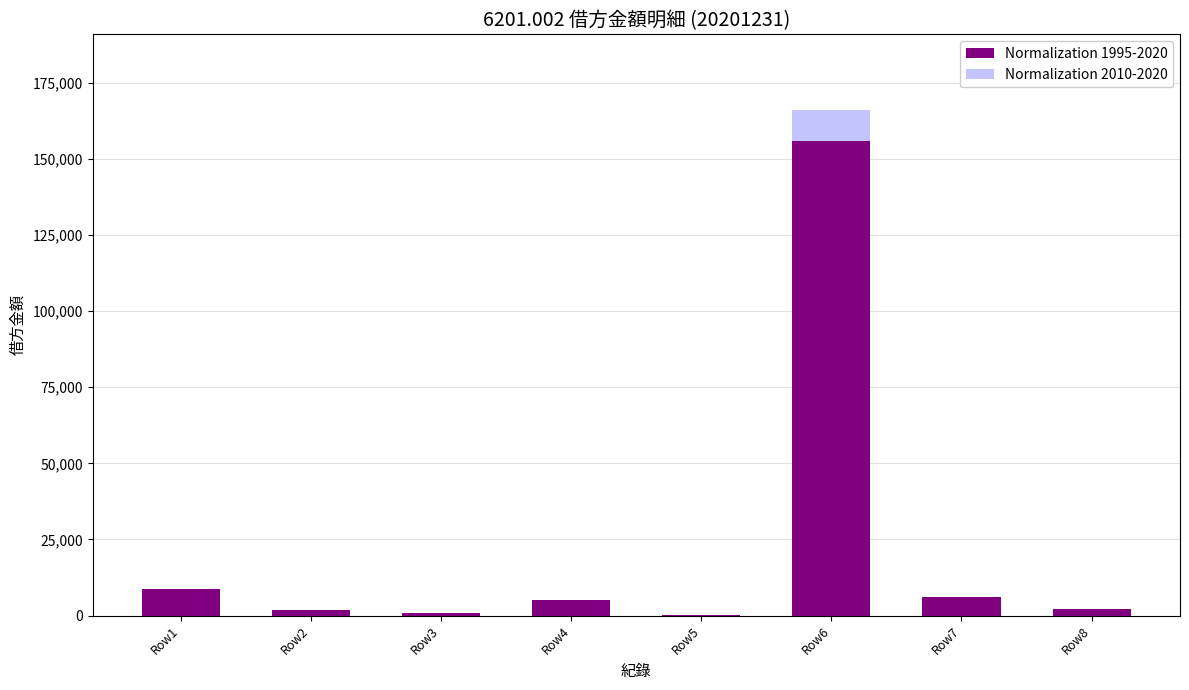

How many distinct data groups are displayed?

2